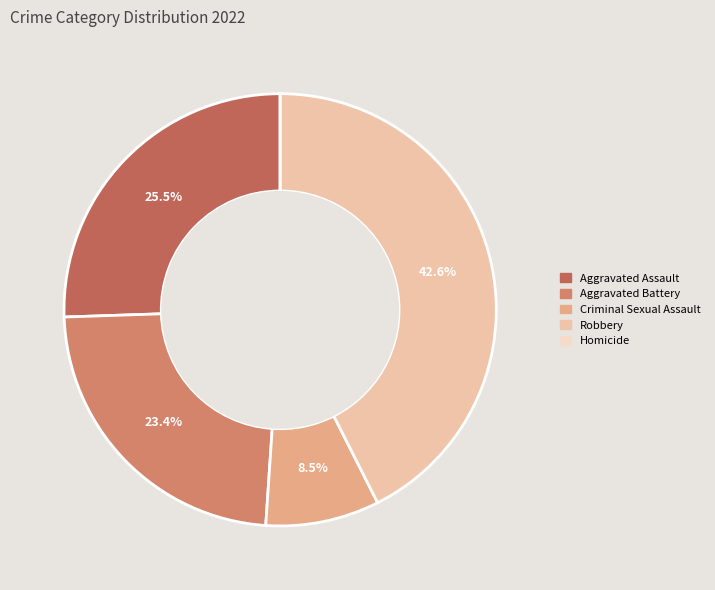

What is the largest slice in the pie chart?

Robbery